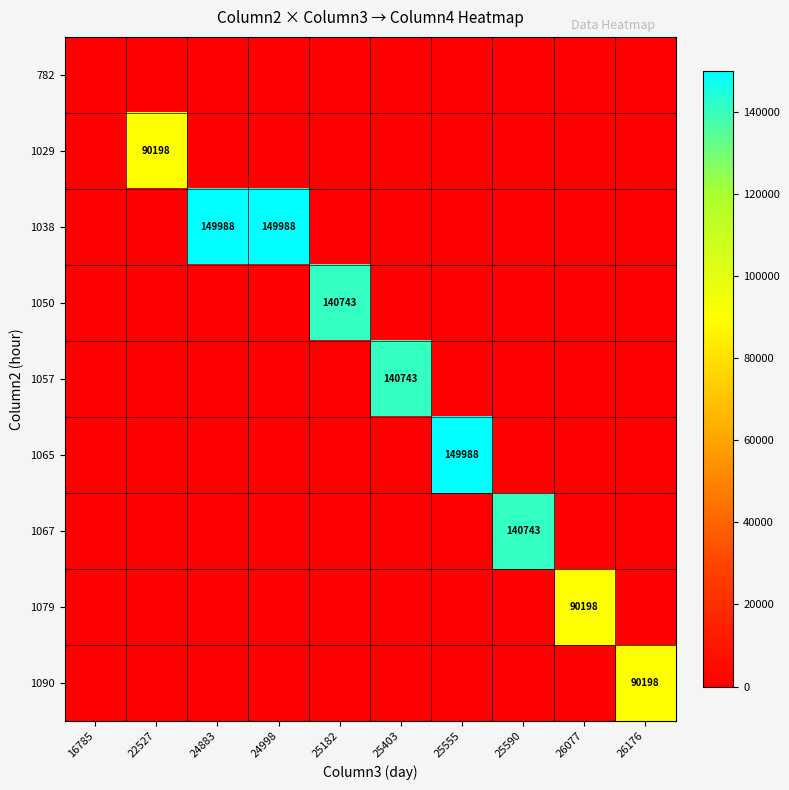

Count the number of data series in this chart.

9